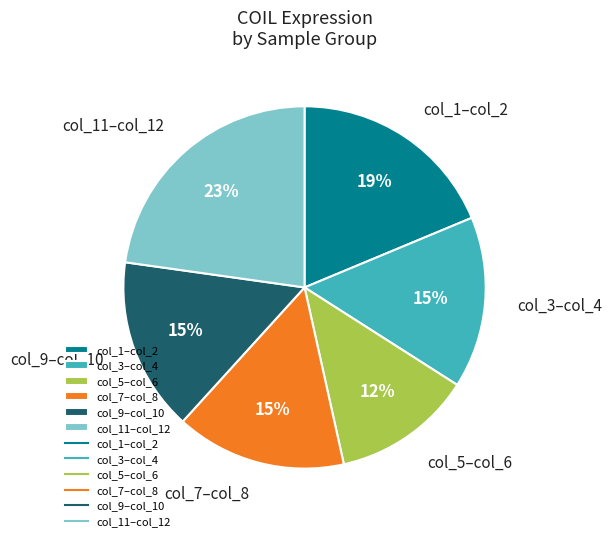

Count the number of slices in the pie.

6